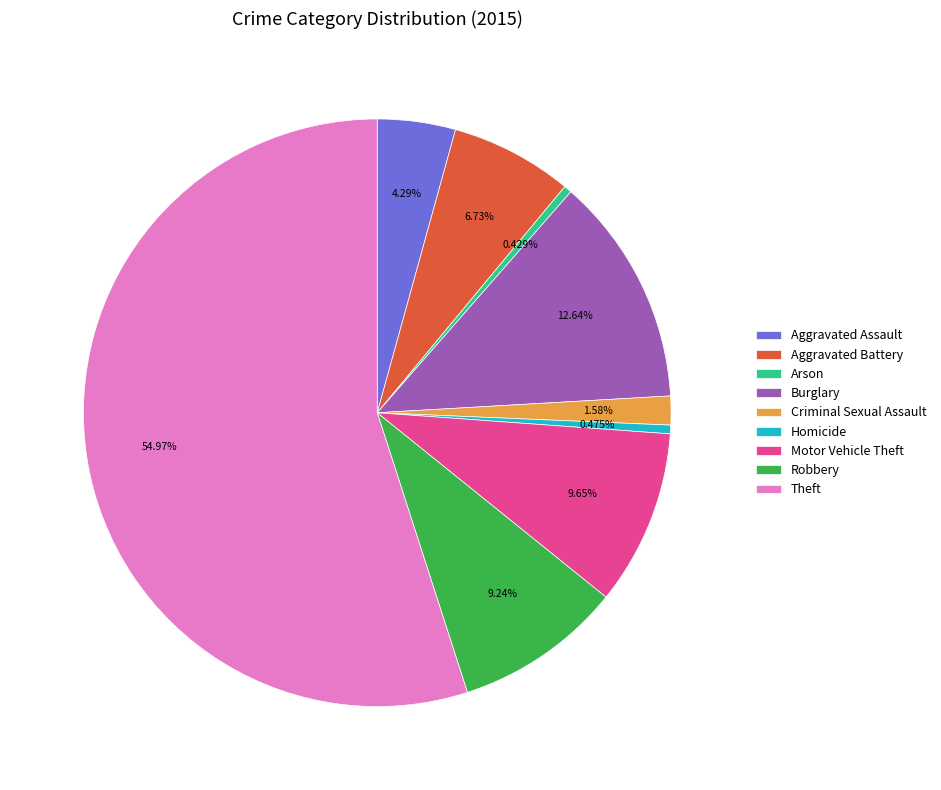

Is it true that Robbery is 9% of the pie?

True